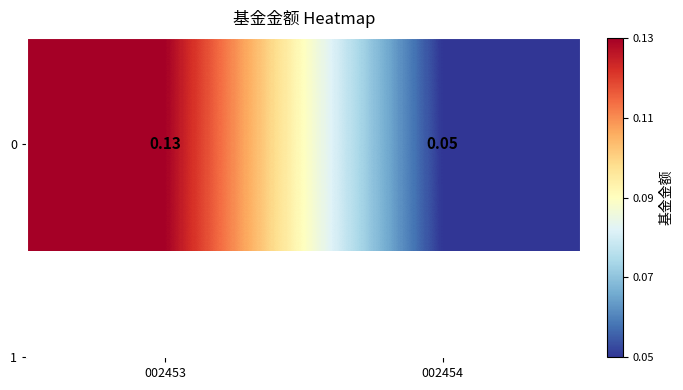

Is it true that the value at 002454 is 0.0?

False